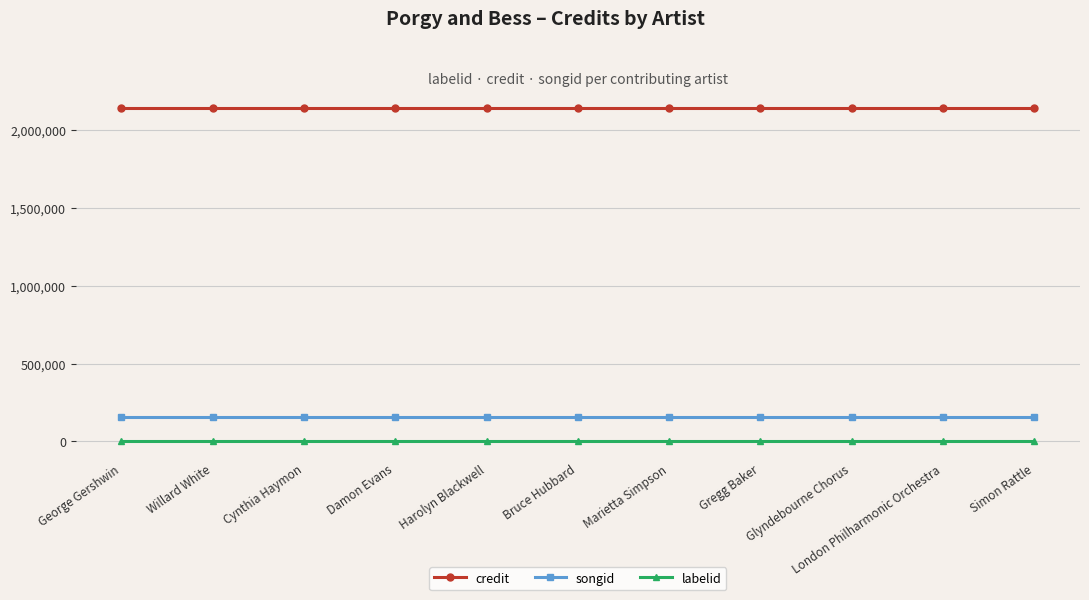

What position from the right is George Gershwin?

11